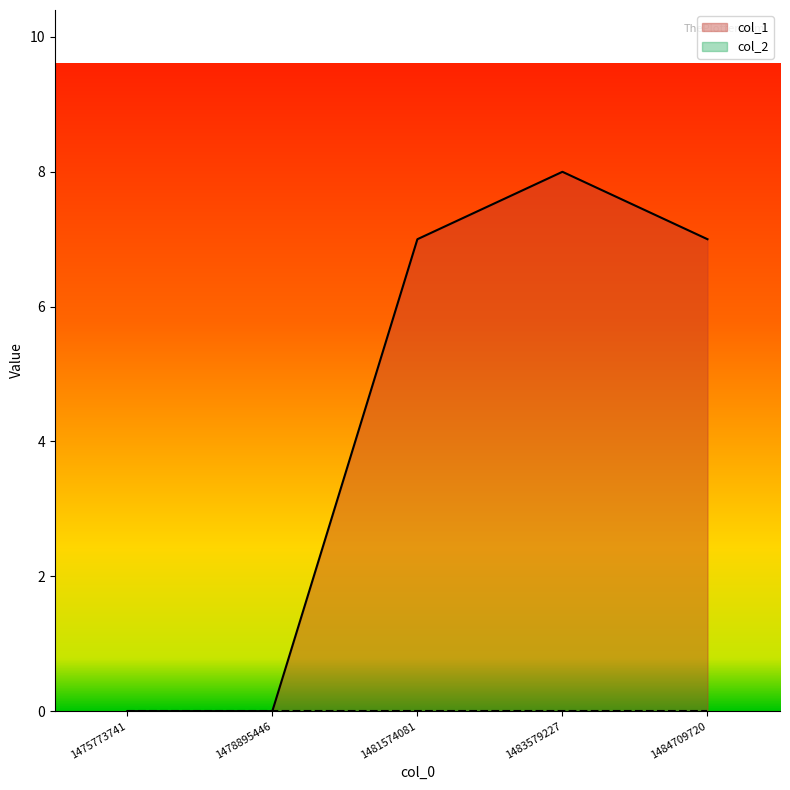

Which label corresponds to the largest value in the chart?

1483579227